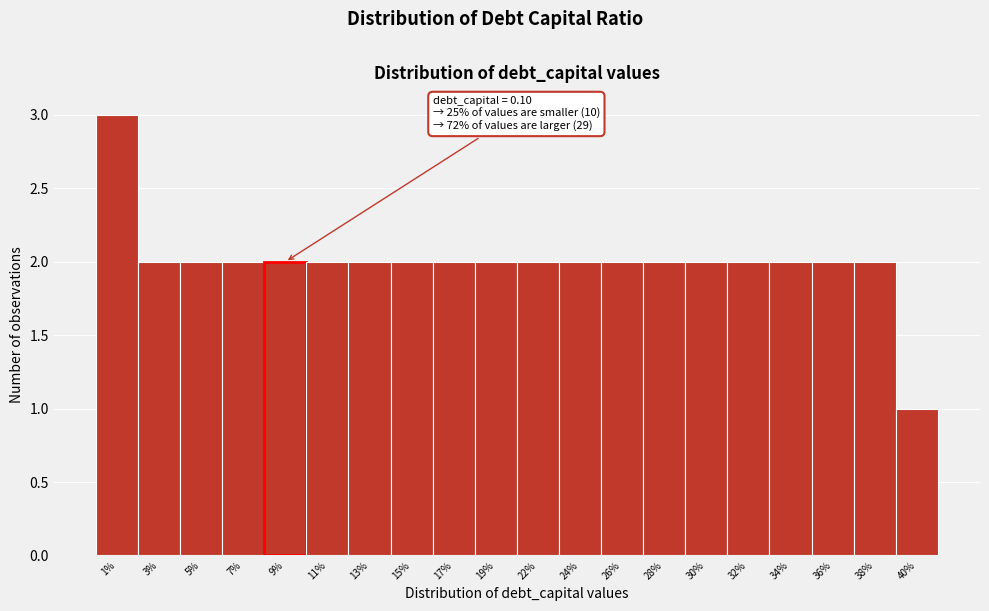

Reading left to right, extract all data points from this chart.

1%=3	3%=2	5%=2	7%=2	9%=2	11%=2	13%=2	15%=2	17%=2	19%=2	22%=2	24%=2	26%=2	28%=2	30%=2	32%=2	34%=2	36%=2	38%=2	40%=1